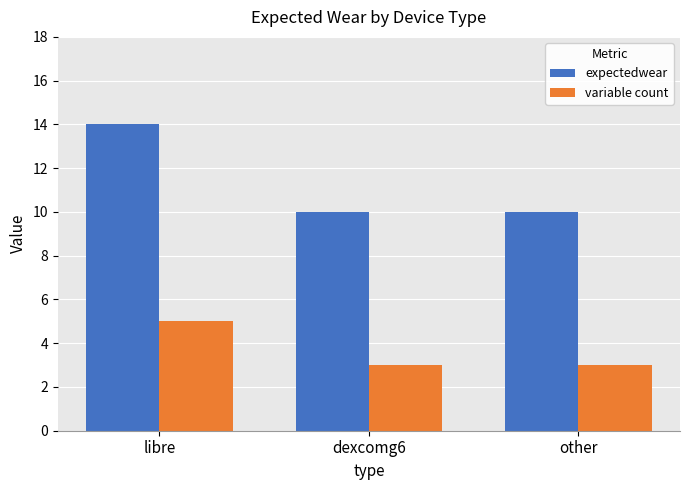

What position from the right is dexcomg6?

2